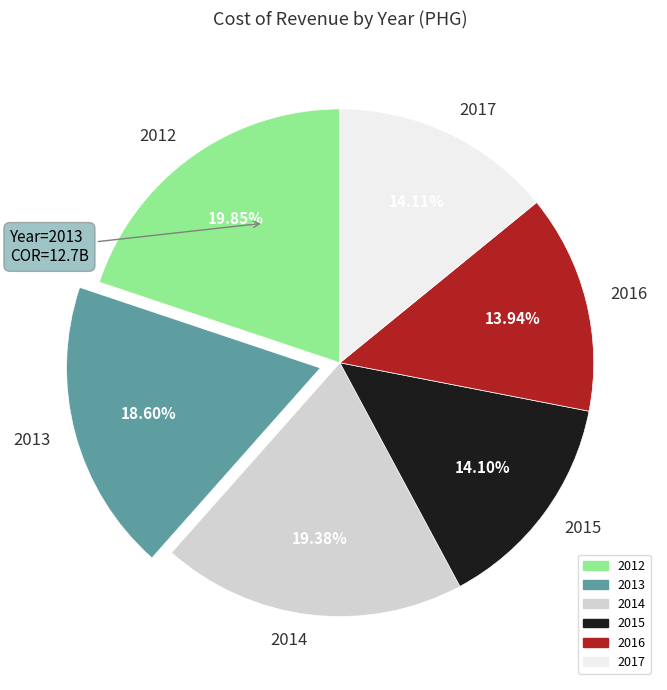

What percentage is the 2012 slice, to the nearest percent?

20%